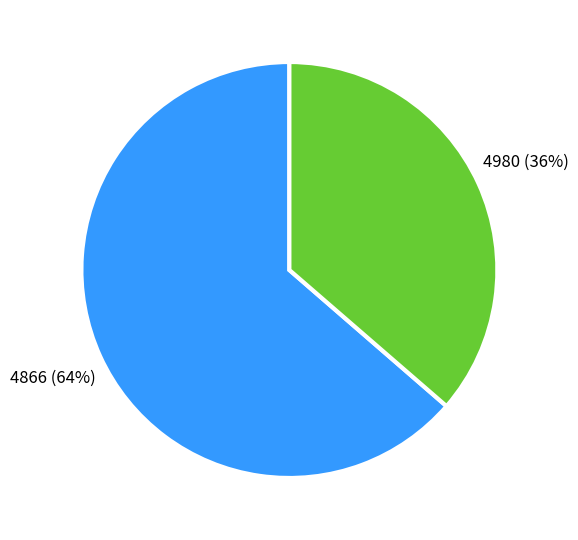

Which category has the smallest portion of the pie?

4980